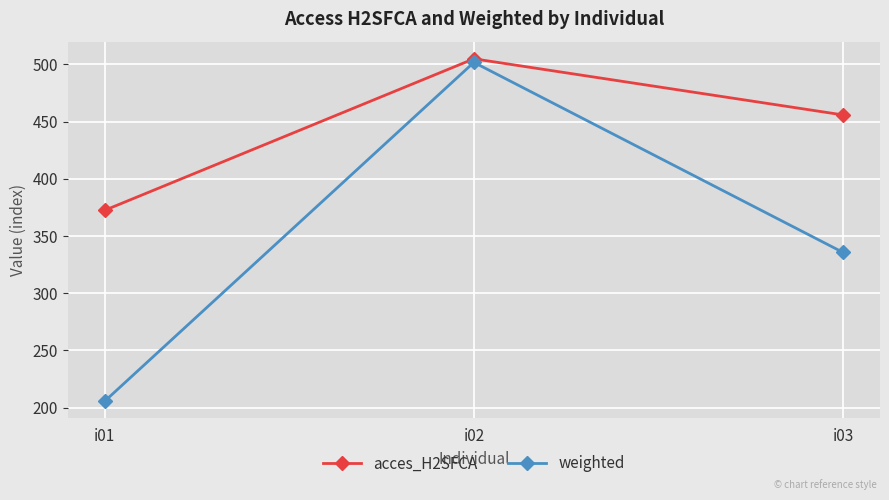

Reading left to right, list all the values displayed in this chart.

acces_H2SFCA: 372.4	504.8	455.8
weighted: 205.7	501.7	335.6